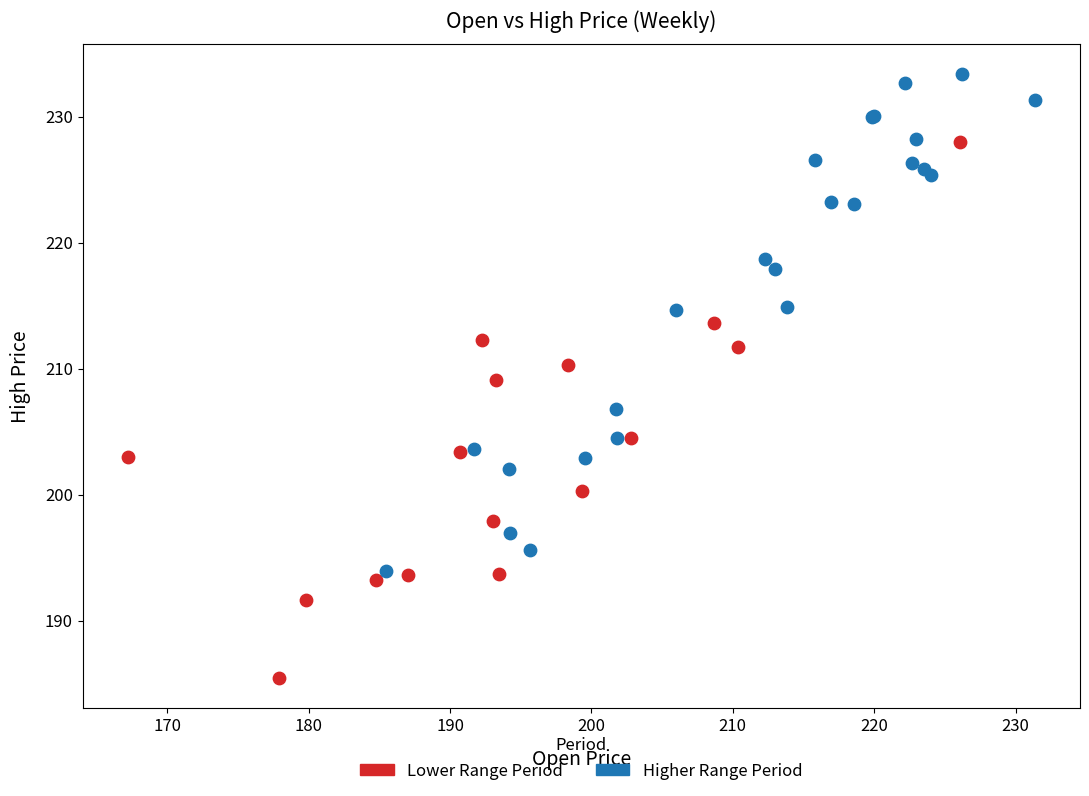

Which series contains the lowest Y value?

Lower Range Period